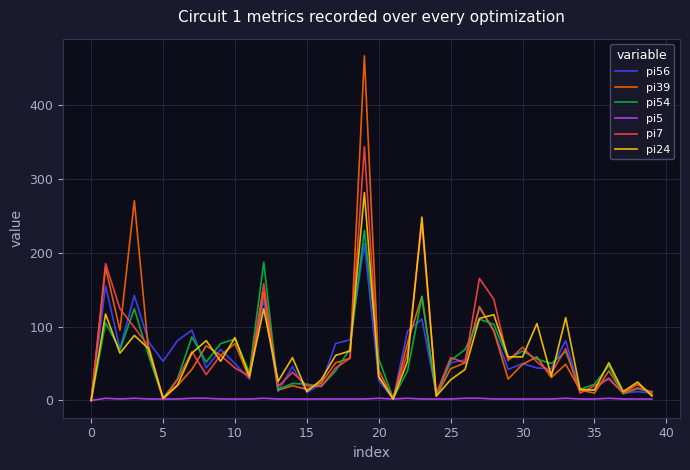

What is the maximum value shown in the chart?

466